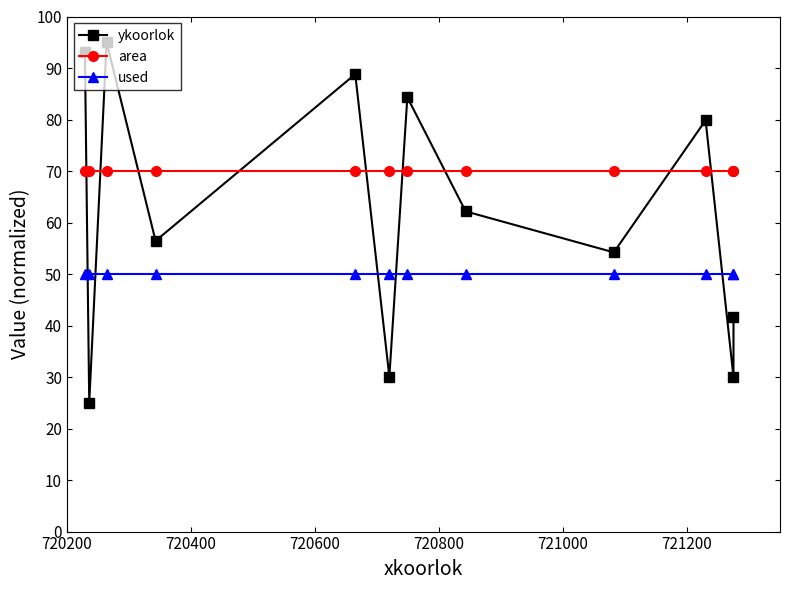

What is the greatest value displayed?

95.0